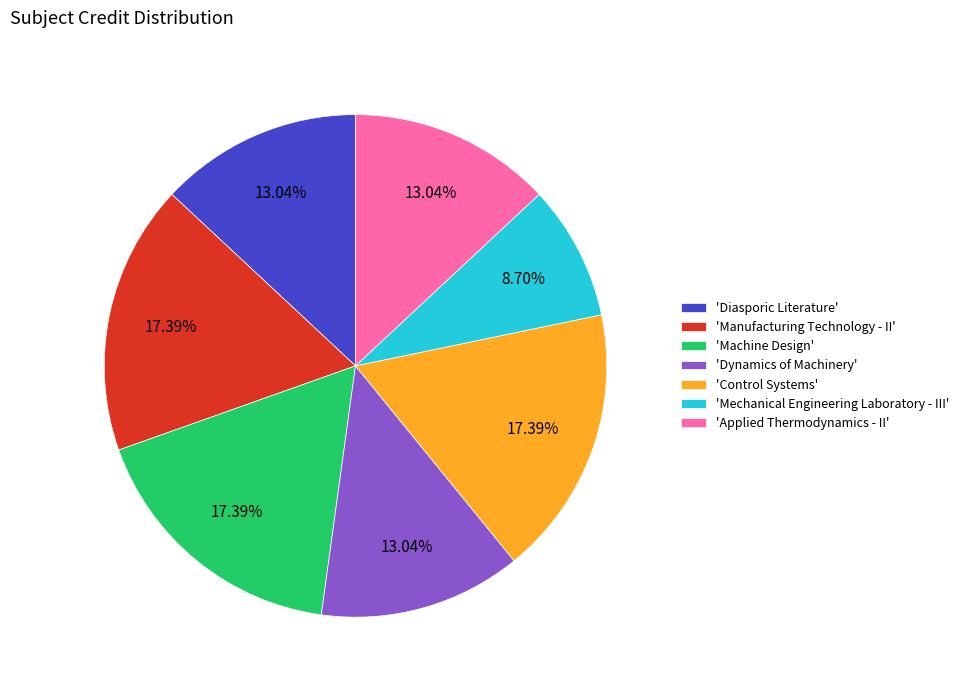

Which slice is the smallest?

'Mechanical Engineering Laboratory - III'